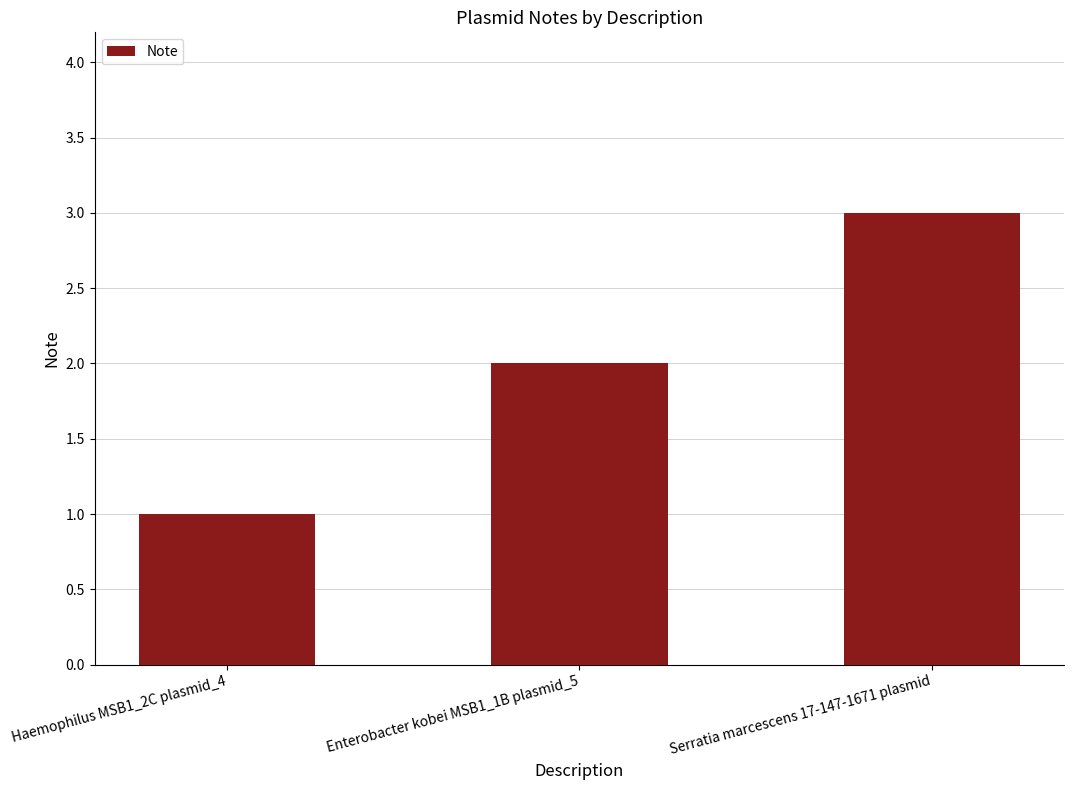

Is it true that the value at Haemophilus MSB1_2C plasmid_4 is 1?

True